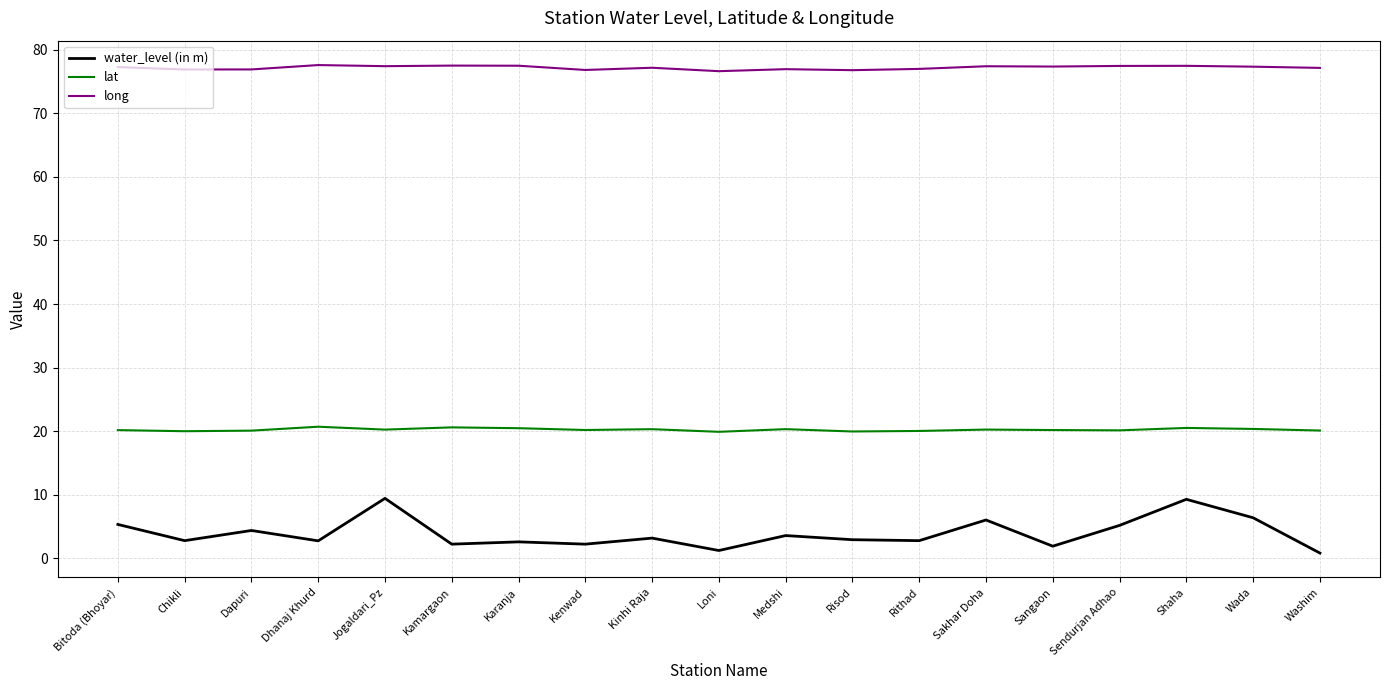

What is the approximate value of lat at Karanja?

20.5